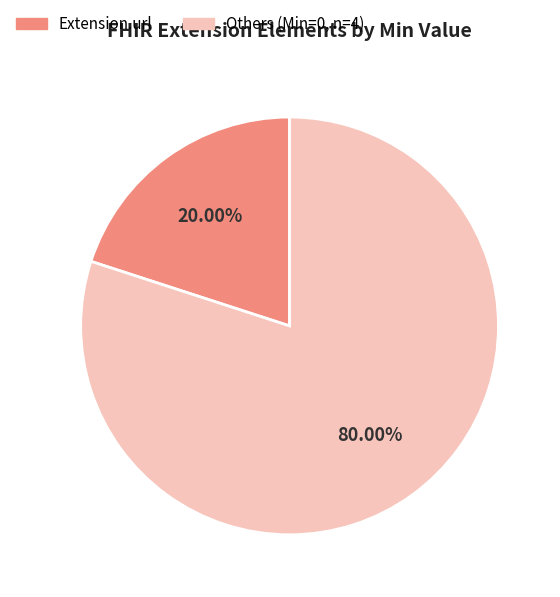

Does any single category account for the majority?

Yes